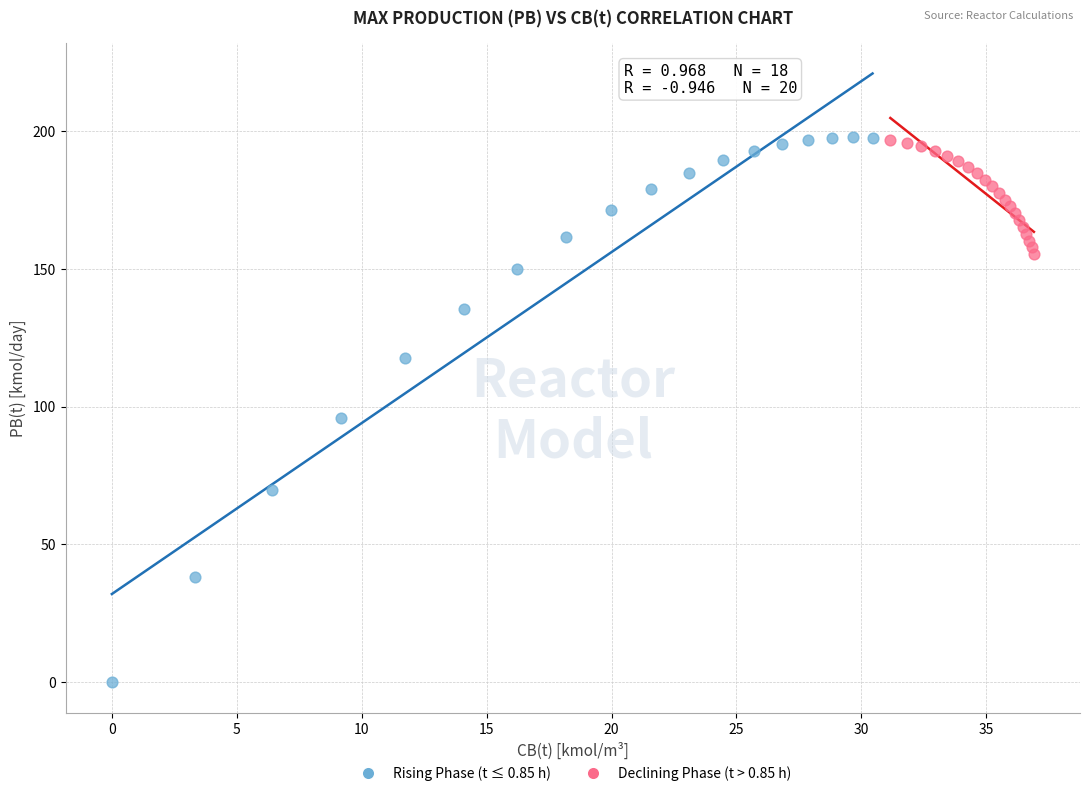

Which series reaches the minimum Y coordinate?

Rising Phase (t ≤ 0.85 h)